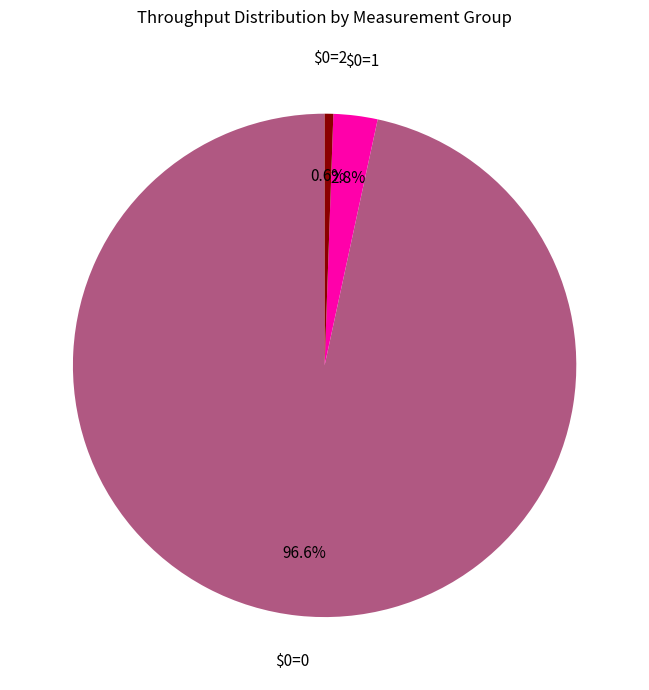

Does any single category account for the majority?

Yes